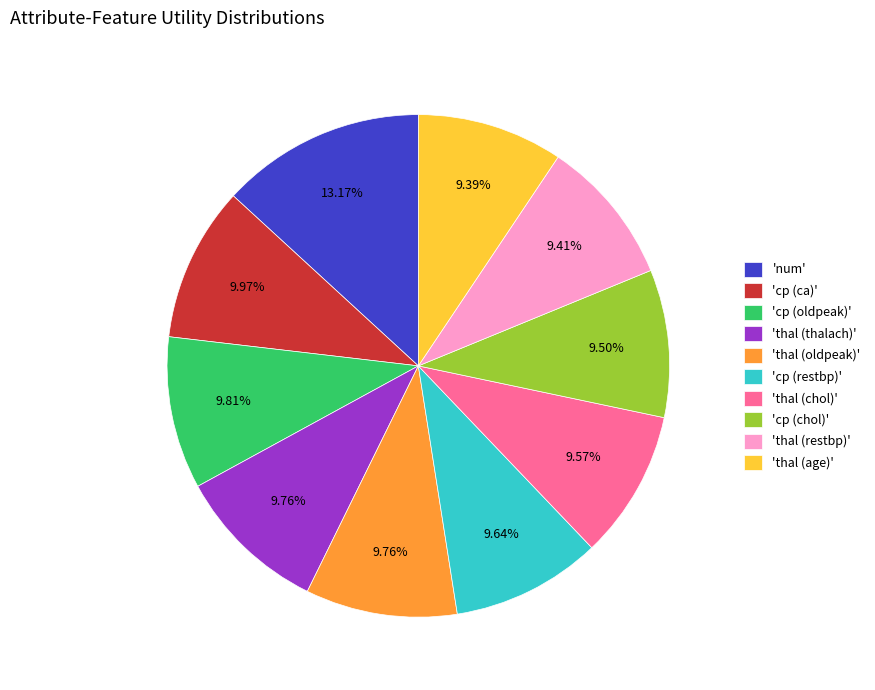

Which slice is the largest?

'num'